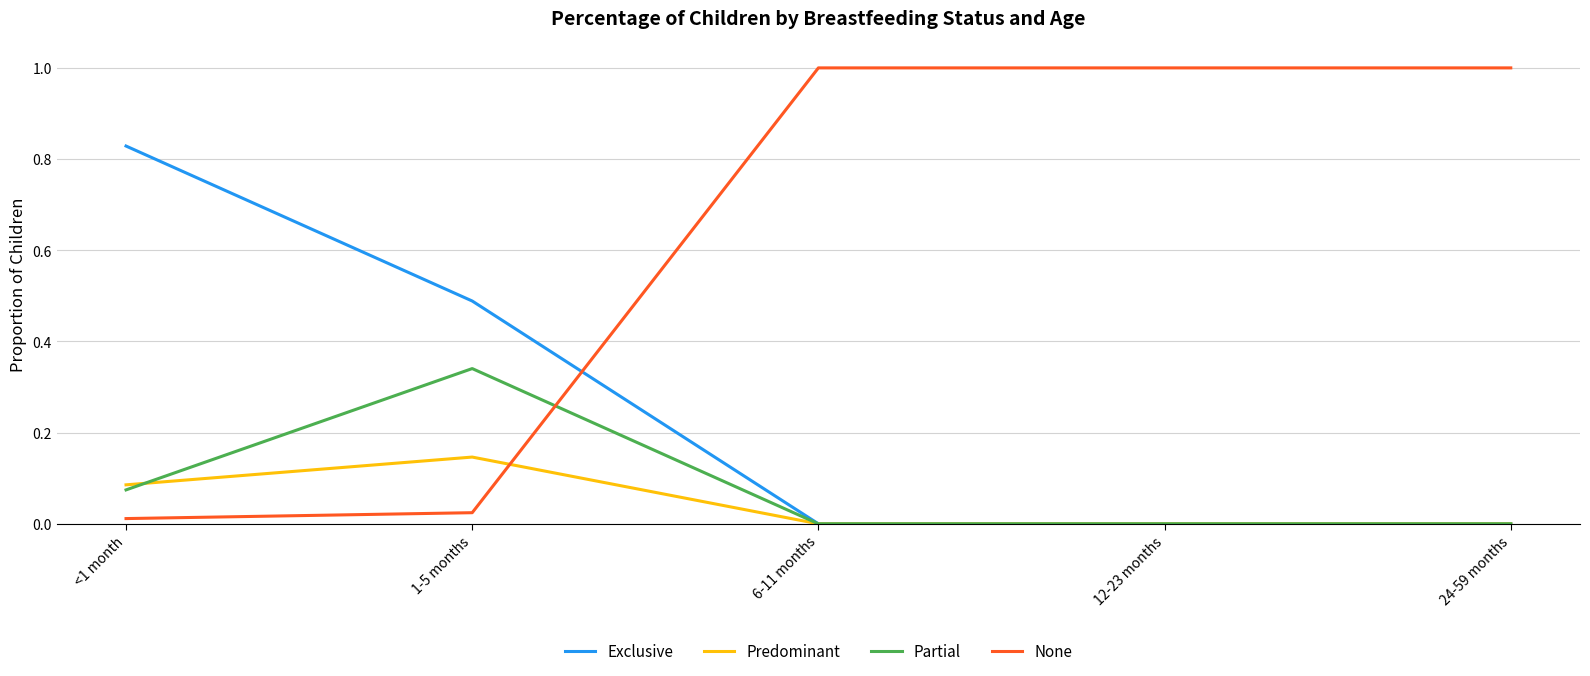

True or false: Exclusive and None cross at least once.

True